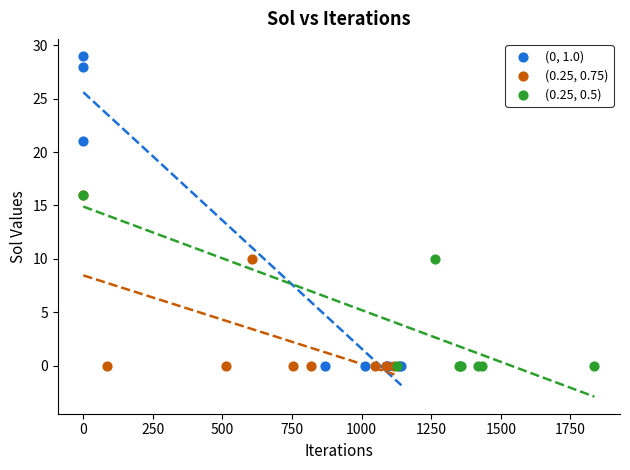

What are all the series names shown in the legend?

(0, 1.0), (0.25, 0.75), (0.25, 0.5)